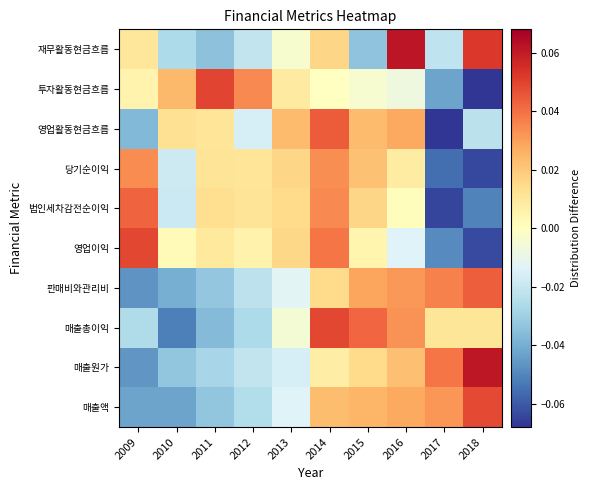

At how many categories does at least one series exceed 0?

10